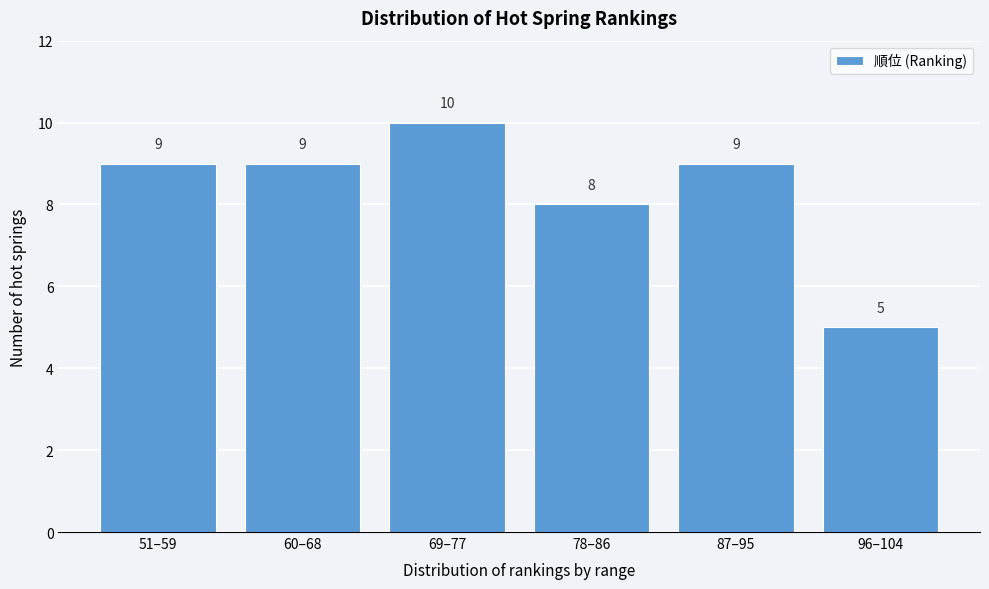

Reading left to right, what are all the values shown in this chart?

51–59=9	60–68=9	69–77=10	78–86=8	87–95=9	96–104=5